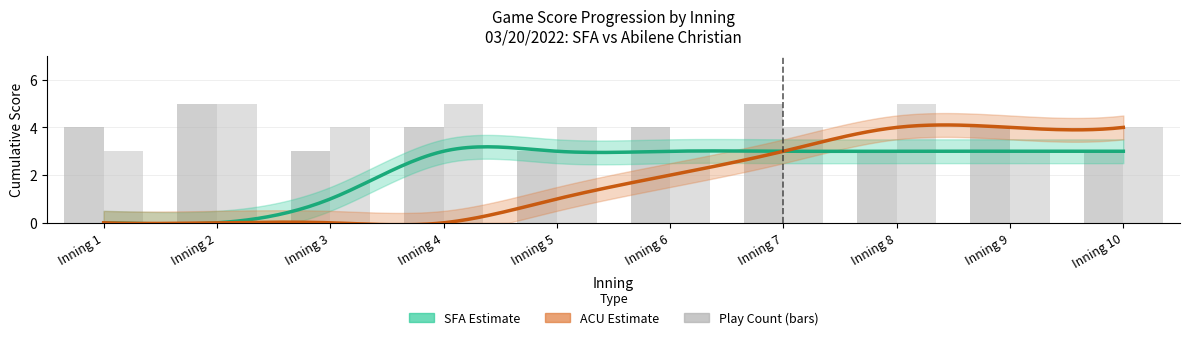

What is the lowest value of the inning_counts_ACU series?

3